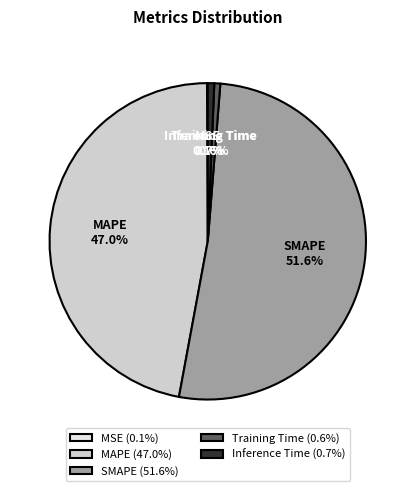

To the nearest percent, what is the difference between the largest and smallest slice percentages?

52%